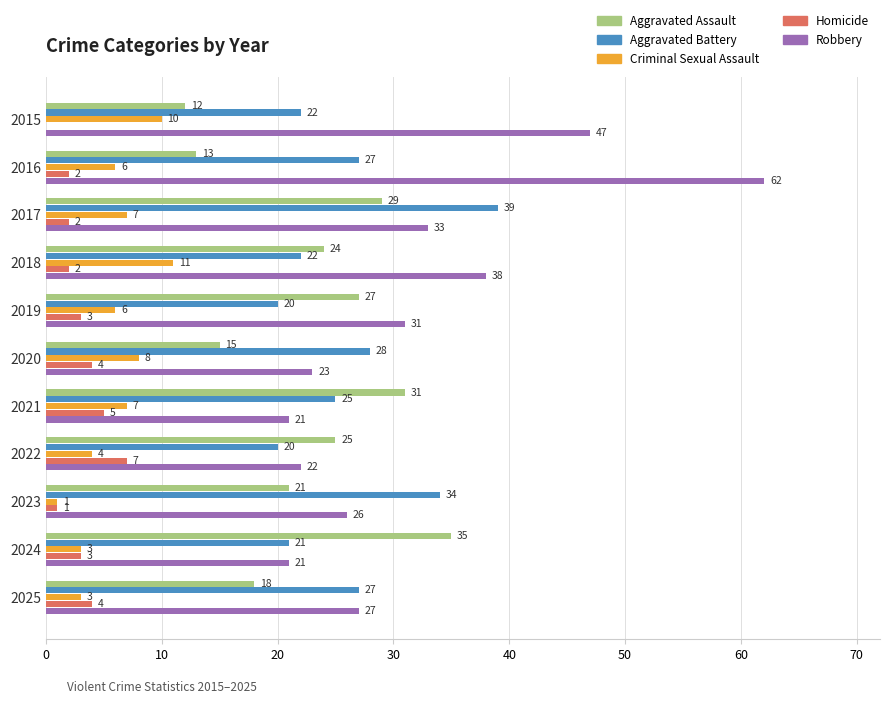

True or false: Aggravated Assault has a value of 21 at 2023.

True